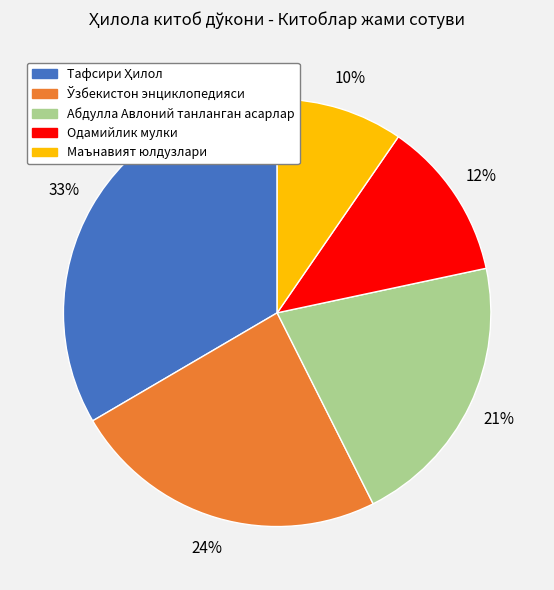

True or false: Абдулла Авлоний танланган асарлар accounts for 32% of the total.

False